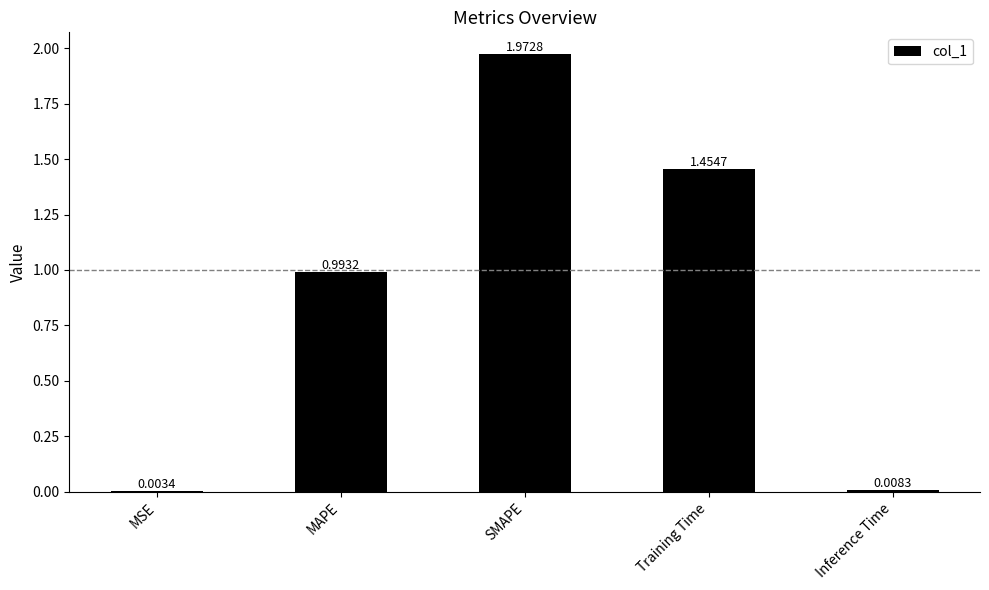

What is the sum of all values?

4.4